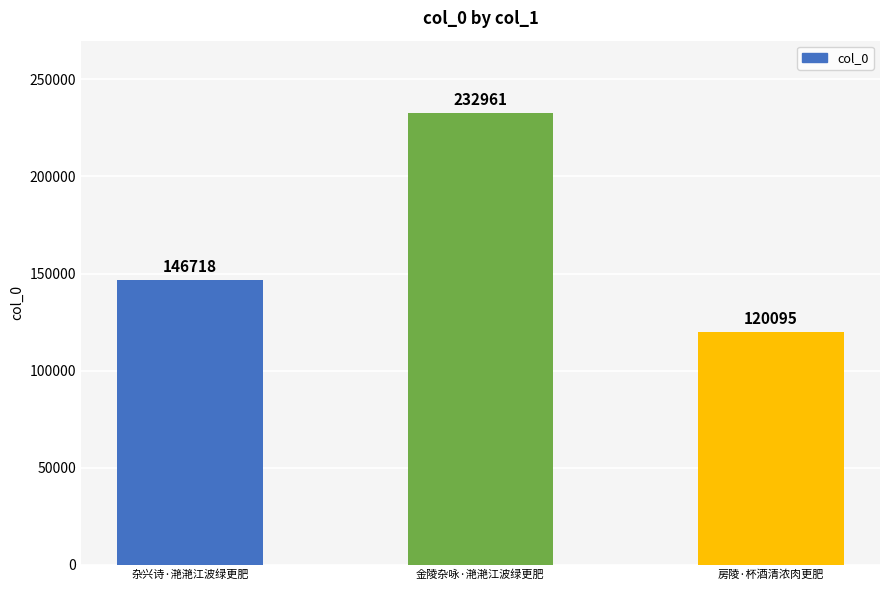

Where is the data nearest to the value 176528?

杂兴诗·滟滟江波绿更肥